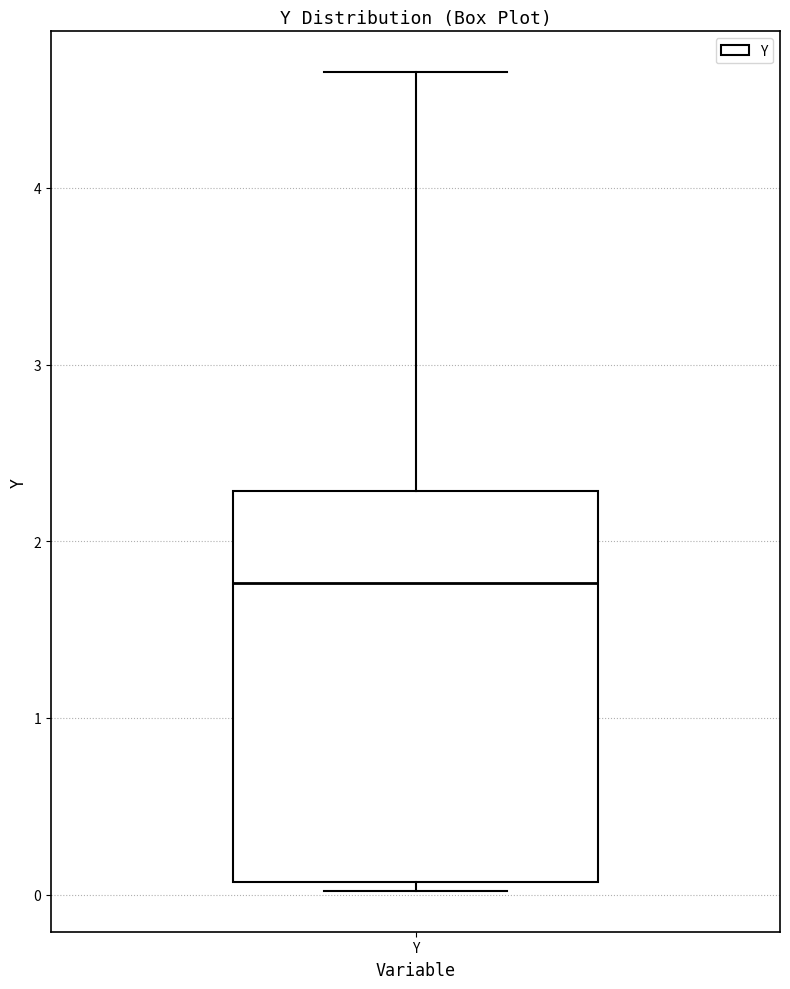

Read this box plot against the y-axis: the position of the median line, the range covered by the box, and the ends of both whiskers. The values are not printed on the chart, so give them approximately, as read against the axis.

median 1.8, box 0.1 to 2.3, whiskers 0.0 to 4.7